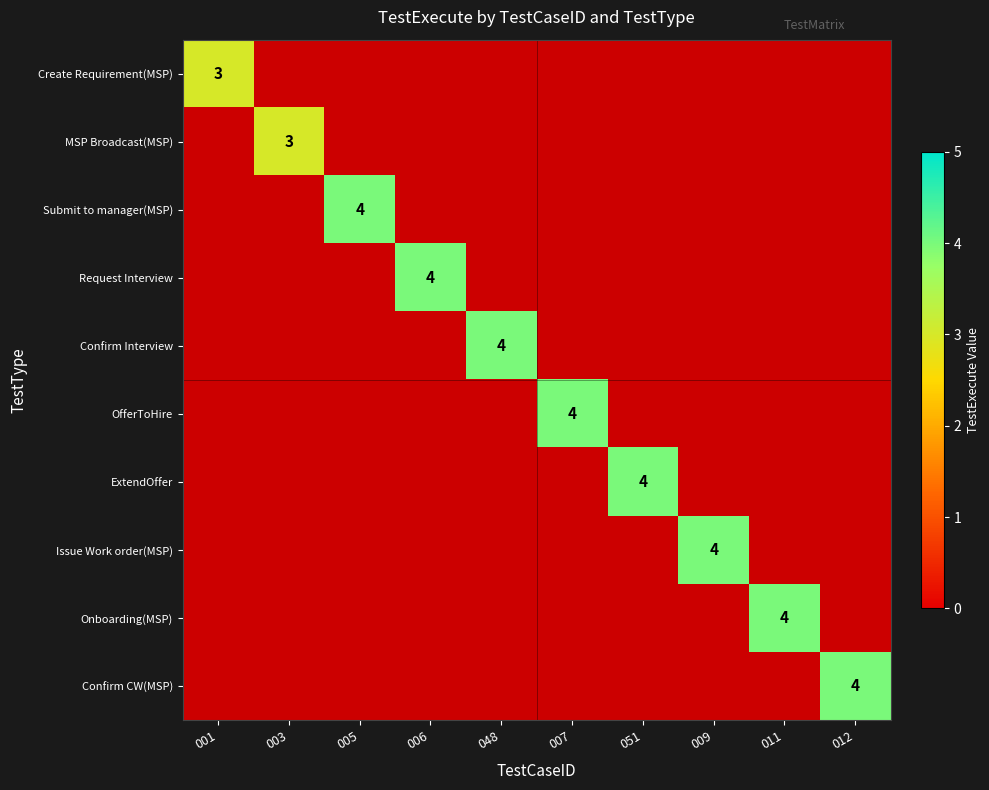

True or false: ExtendOffer has a value of 0 at 003.

True